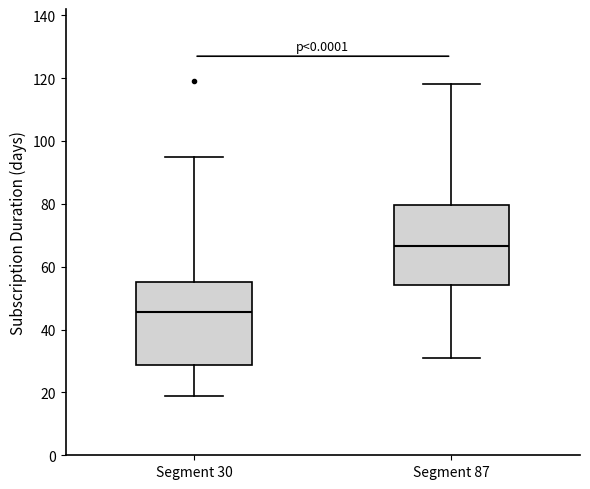

Reading left to right, transcribe this box plot: for each box, give where its median line is, the range the box spans, and where its two whiskers end, as read against the y-axis. The values are not printed on the chart, so give them approximately, as read against the axis.

Segment 30: median 46, box 28 to 56, whiskers 20 to 96
Segment 87: median 66, box 54 to 80, whiskers 32 to 118